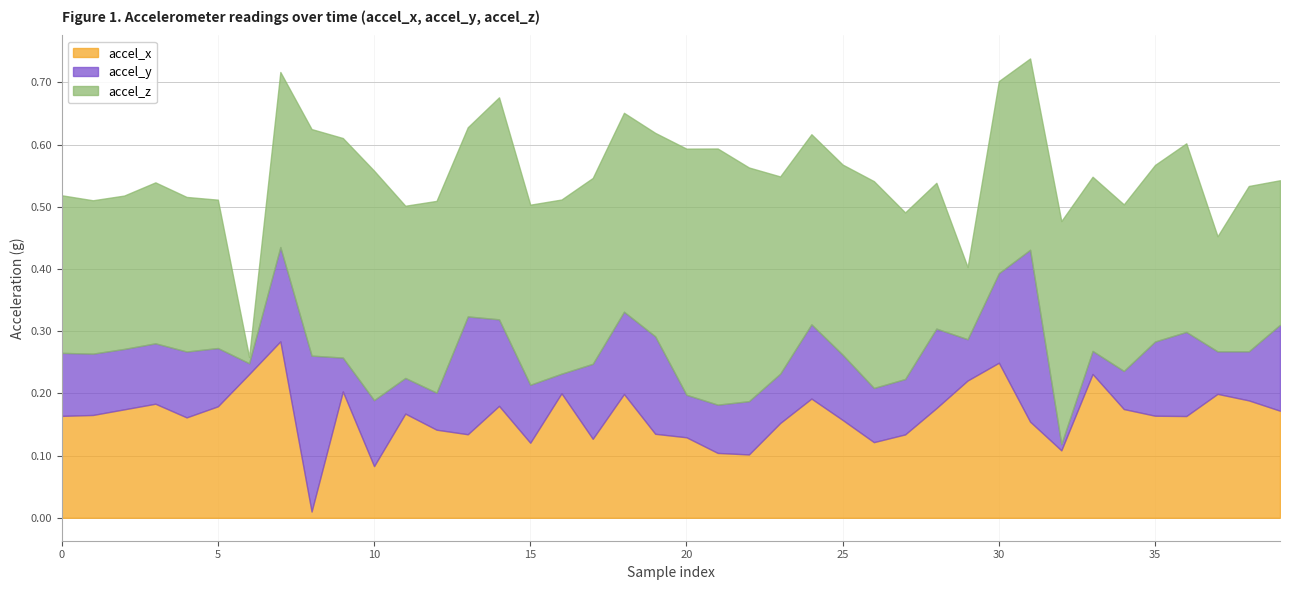

In accel_x, how many points are lower than both neighbors (excluding endpoints)?

10